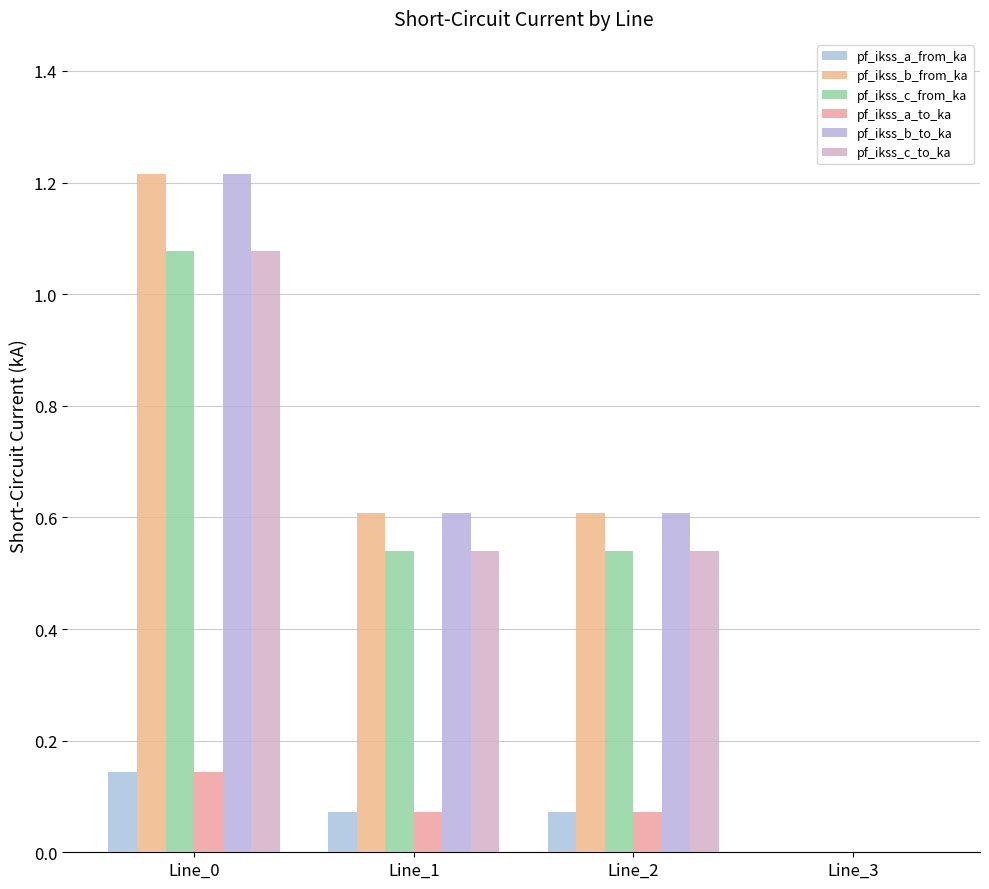

Which series has the widest spread of values?

pf_ikss_b_from_ka